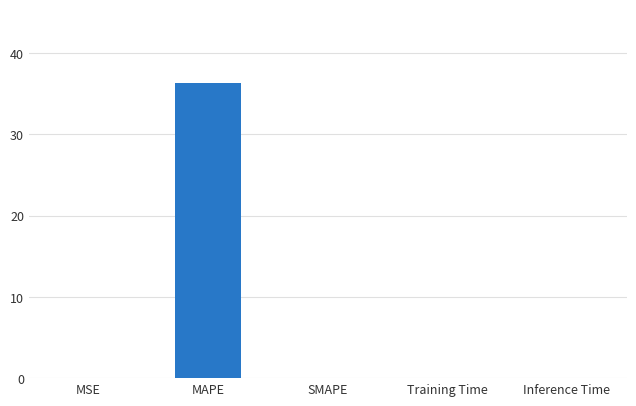

What is the change in value from MAPE to SMAPE?

-36.3